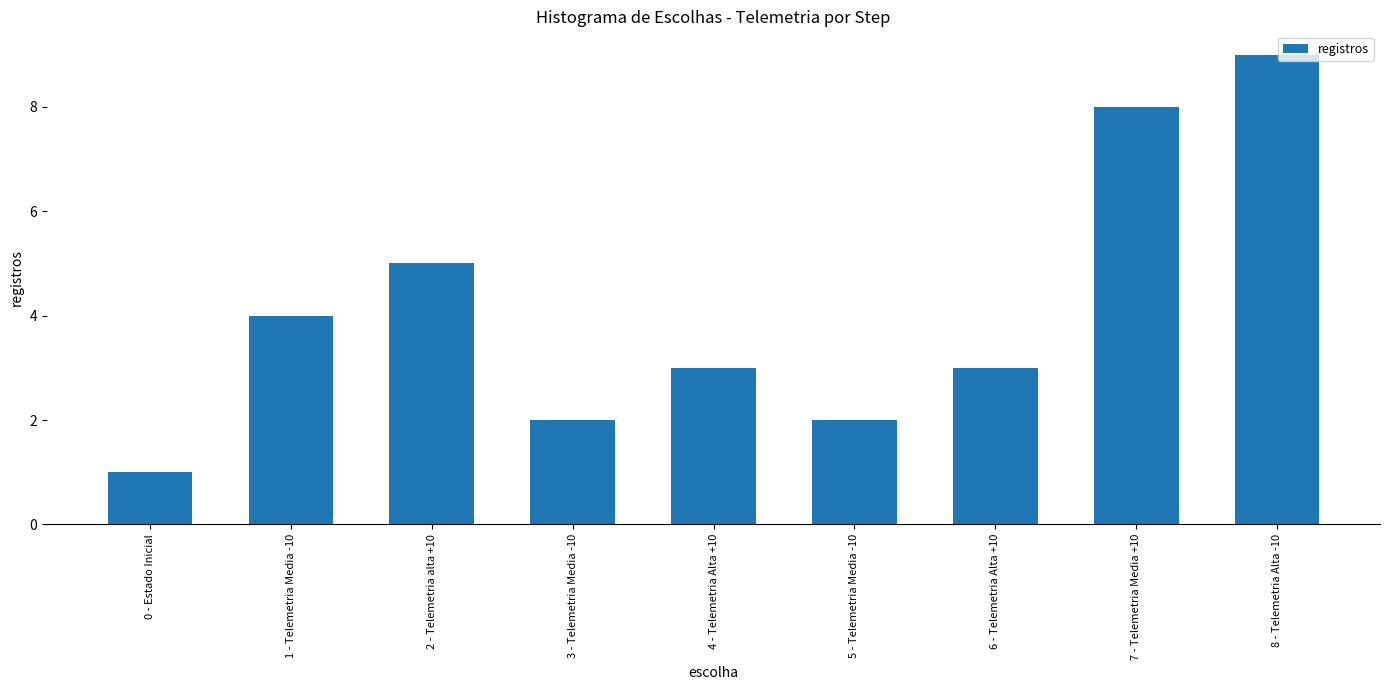

The value at 0 - Estado Inicial is 1. True or false?

True